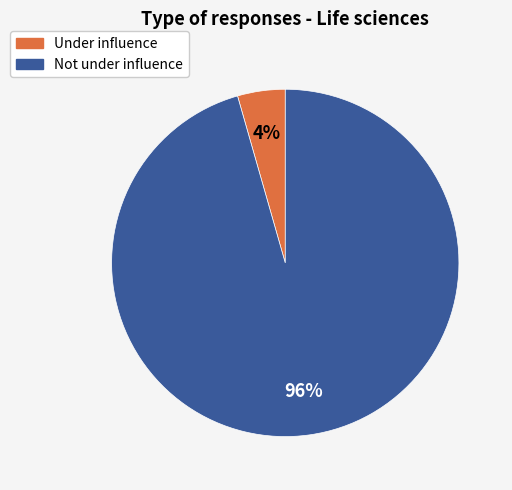

Is there a majority slice in this chart?

Yes